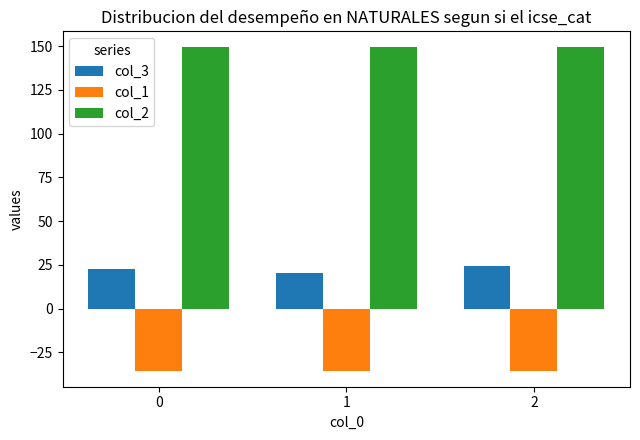

Reading left to right, list all the values displayed in this chart.

col_3: 22.5	20.6	24.3
col_1: -35.4	-35.4	-35.4
col_2: 149.2	149.2	149.2